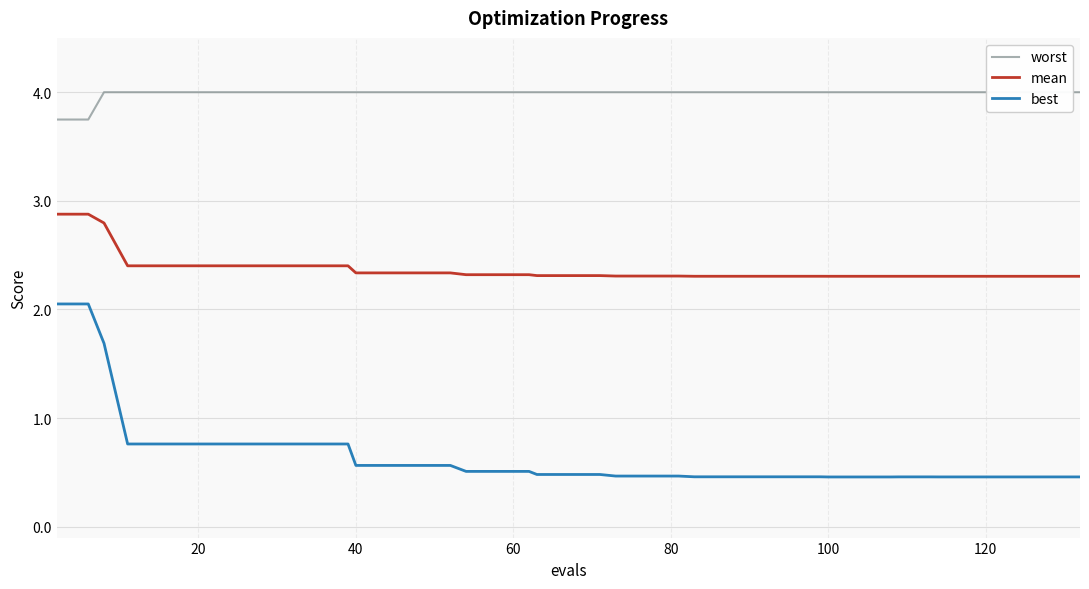

Rank the series by their maximum value, from highest to lowest.

worst, mean, best